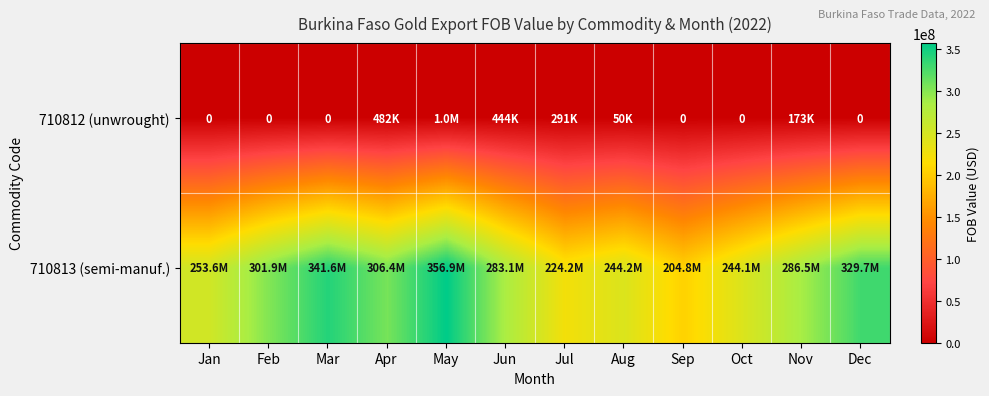

Rank the series by their average value, from highest to lowest.

710813 (semi-manuf.), 710812 (unwrought)